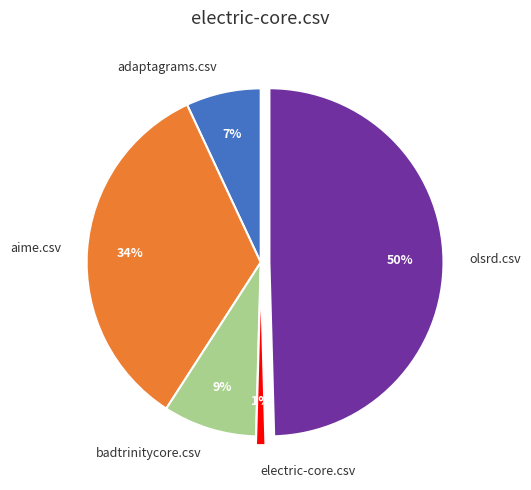

True or false: electric-core.csv accounts for 1% of the total.

True